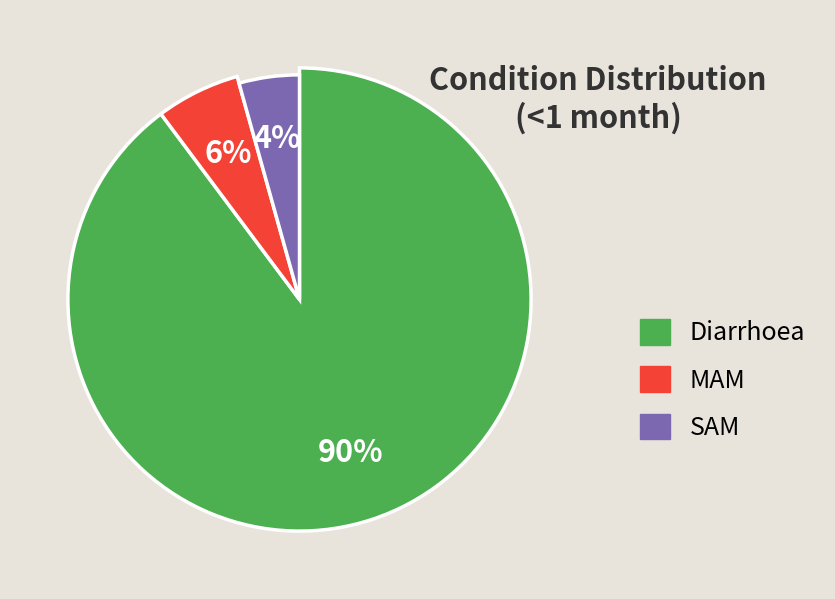

What is the ratio of the value at MAM to the value at Diarrhoea?

0.1